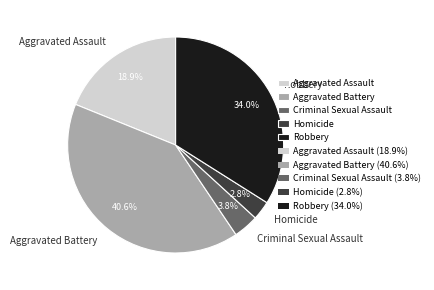

How many segments does this pie chart have?

5